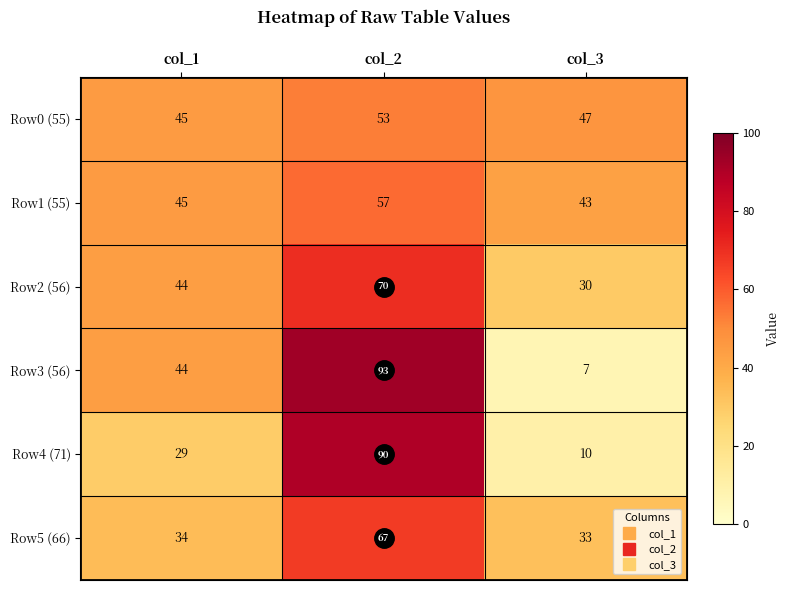

What is the minimum value shown in the chart?

7